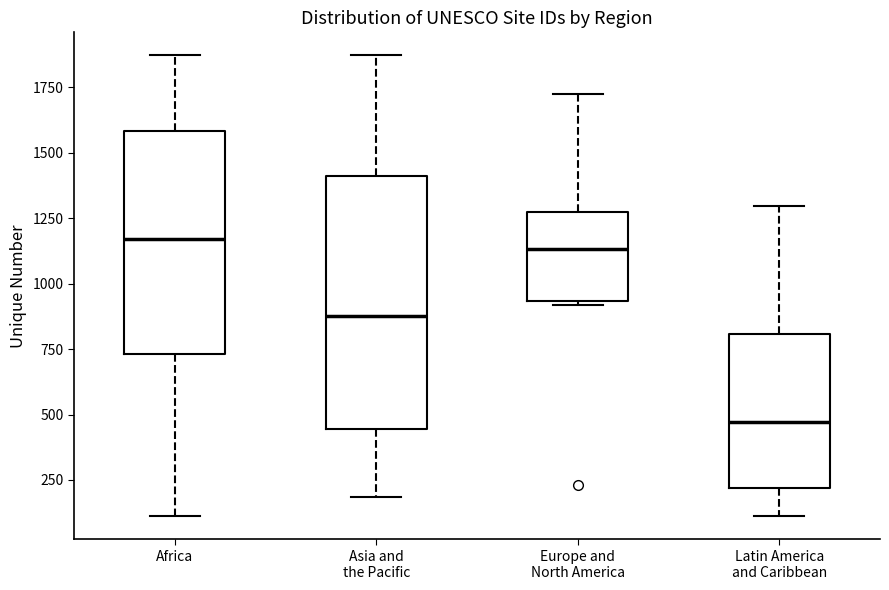

Which box is the tallest, from its lower edge to its upper edge?

Asia and the Pacific